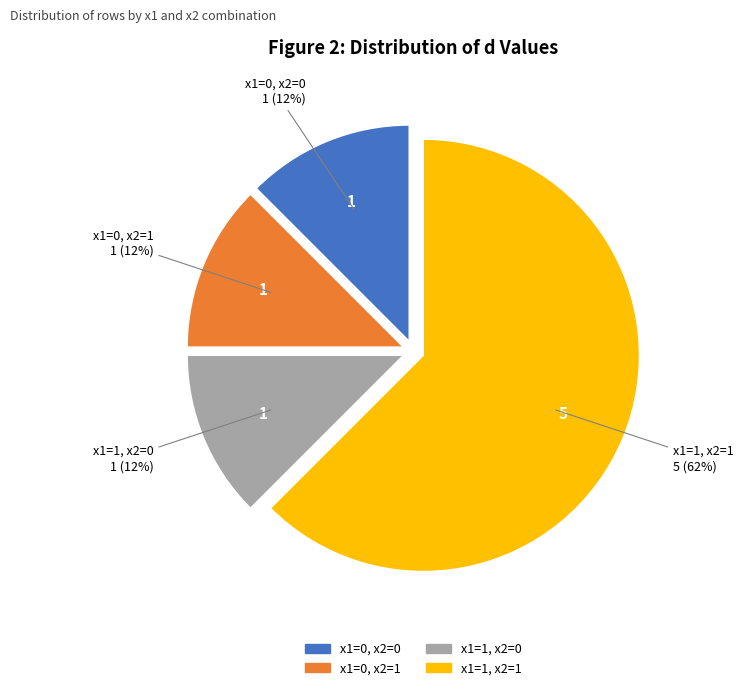

True or false: x1=0, x2=1 accounts for 27% of the total.

False